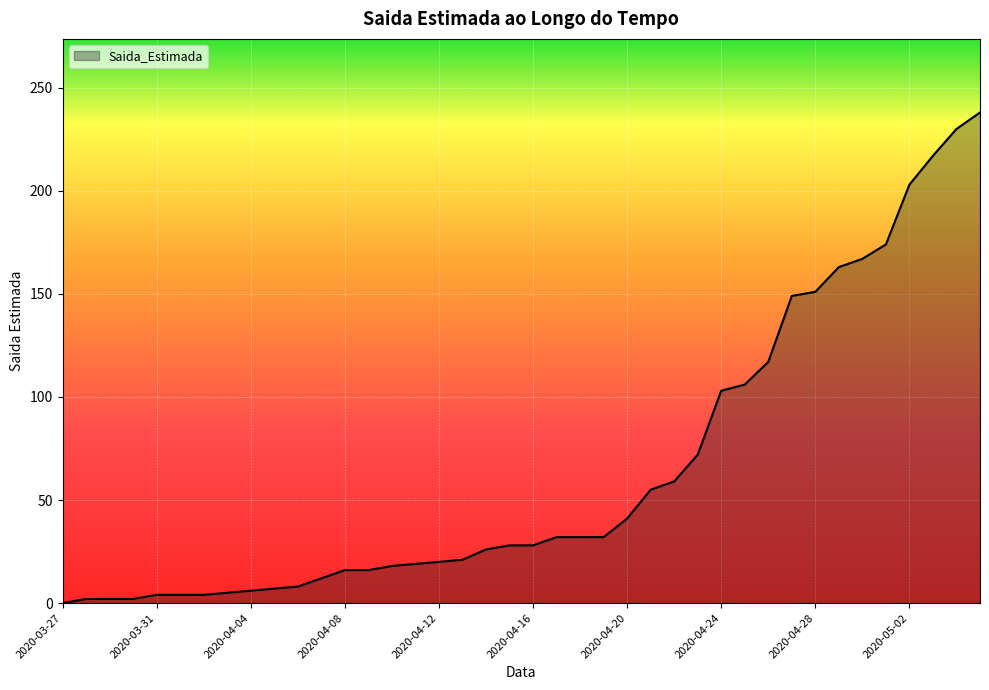

What is the maximum value shown in the chart?

238